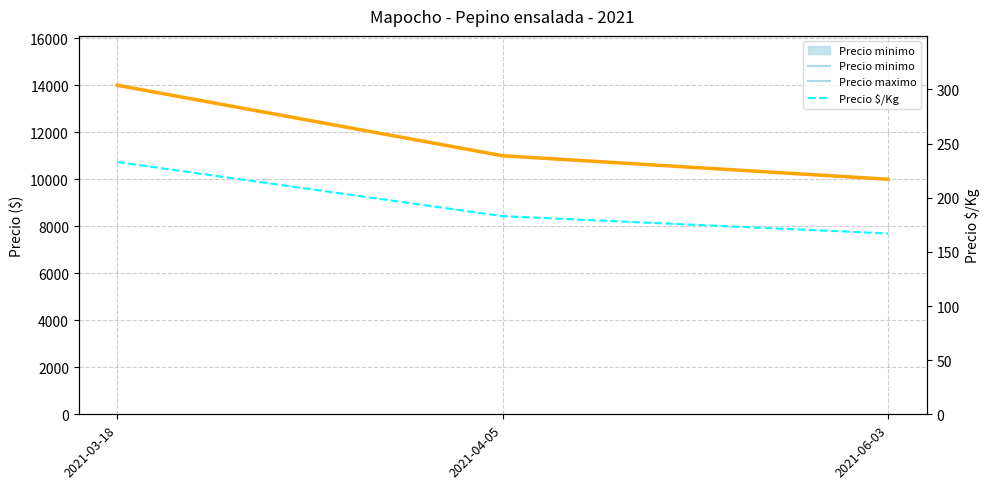

At which label does Precio maximo reach its peak?

2021-03-18